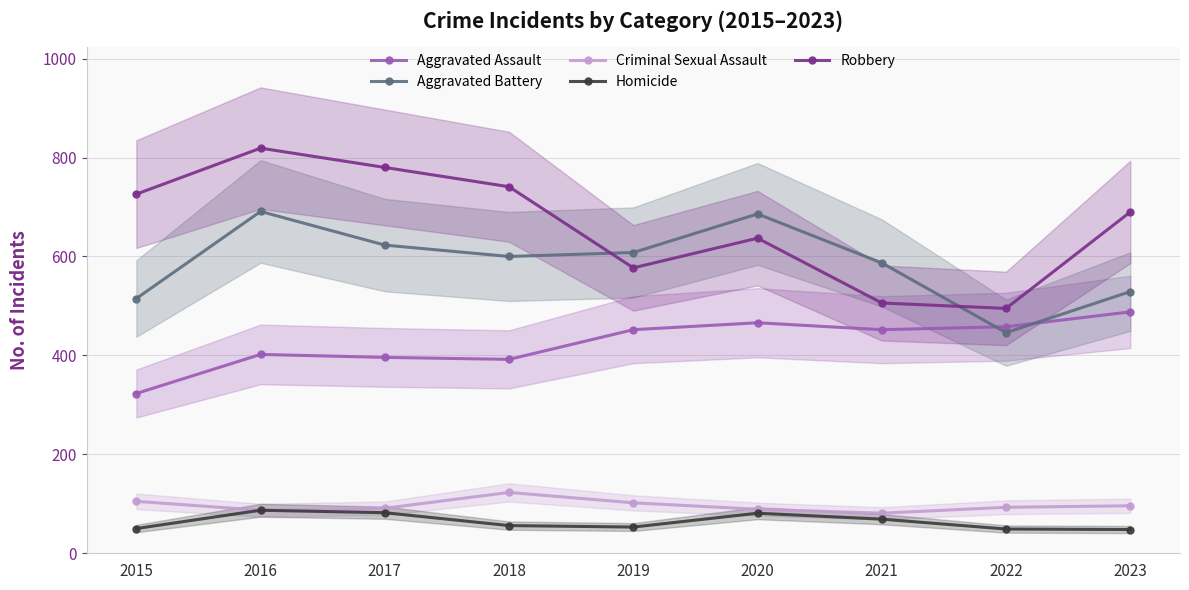

Does the chart have visible grid lines?

Yes